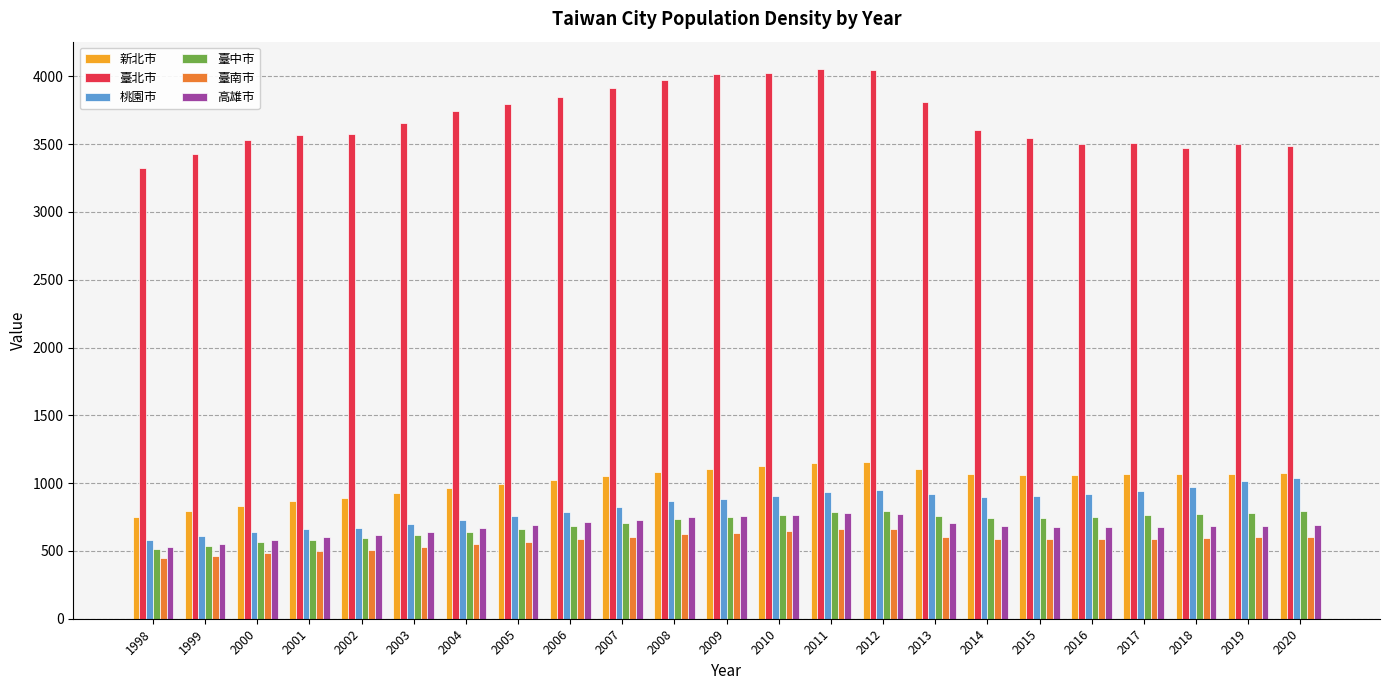

Which series has the widest spread of values?

臺北市